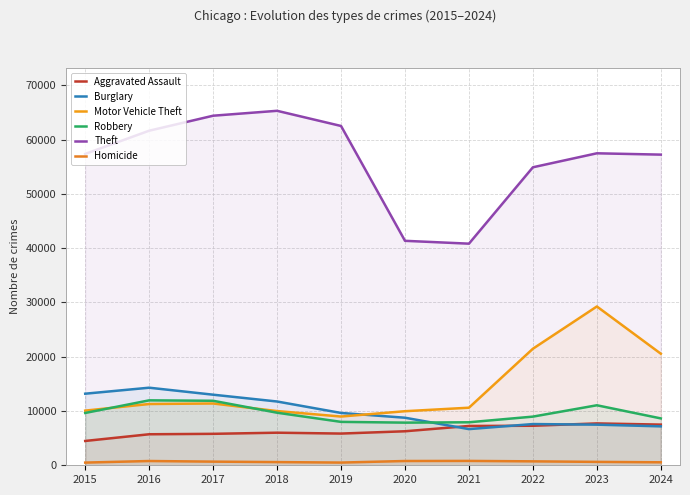

At which label does Homicide reach its peak?

2021